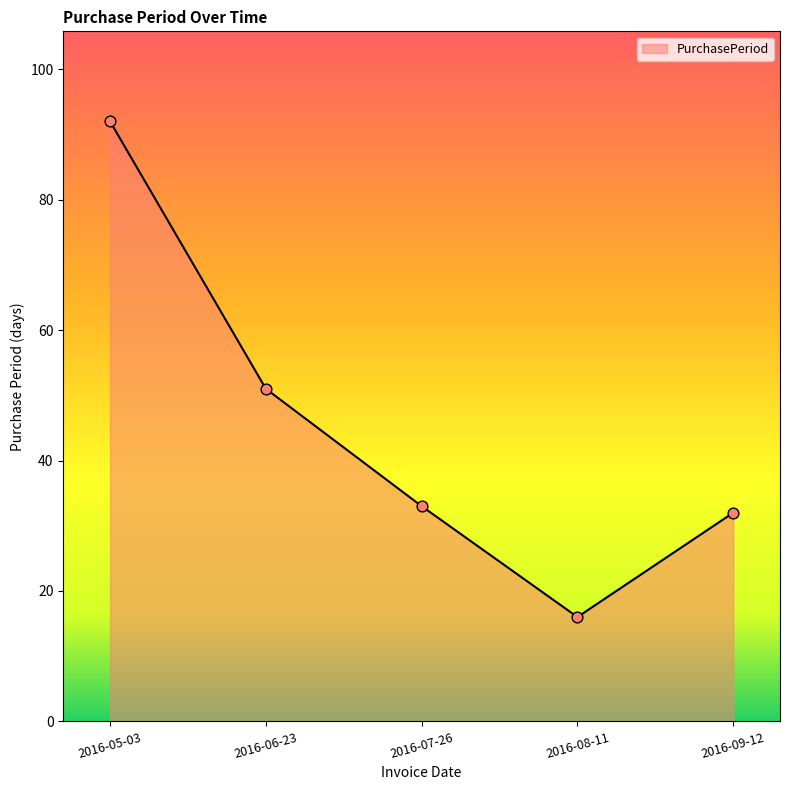

What is the change in value from 2016-06-23 to 2016-08-11?

-35